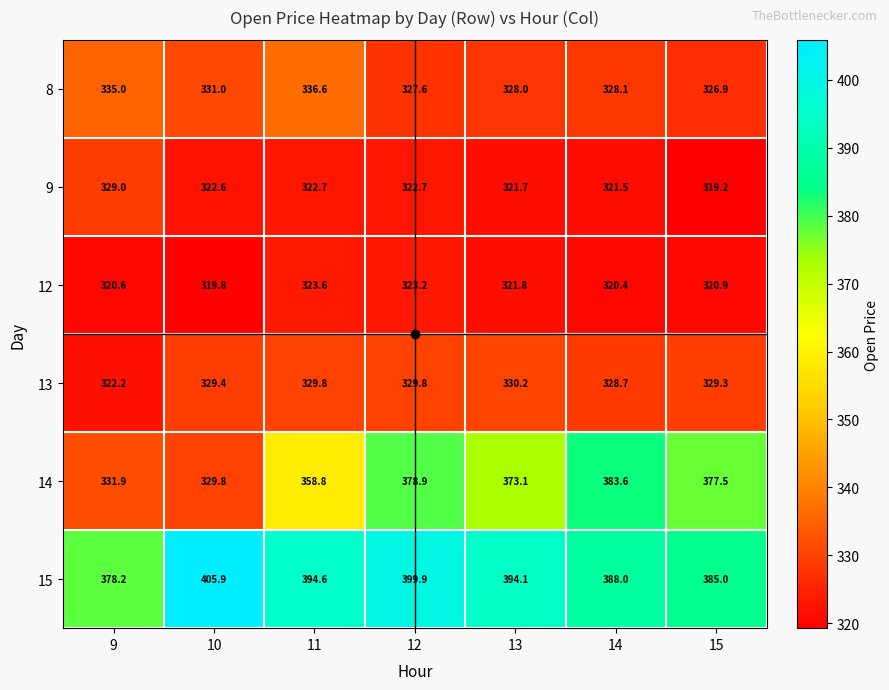

What value does the 13 series have at 15?

329.3